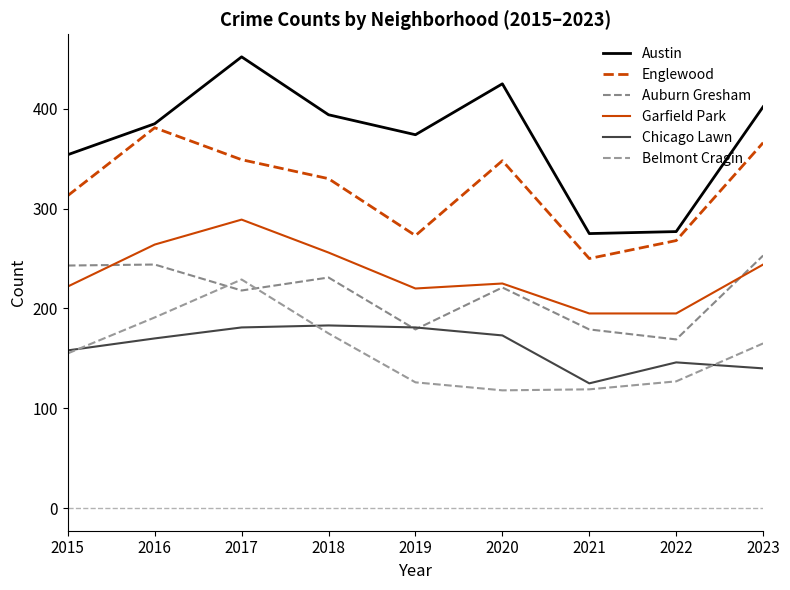

What is the total value across all series at 2022?

1182